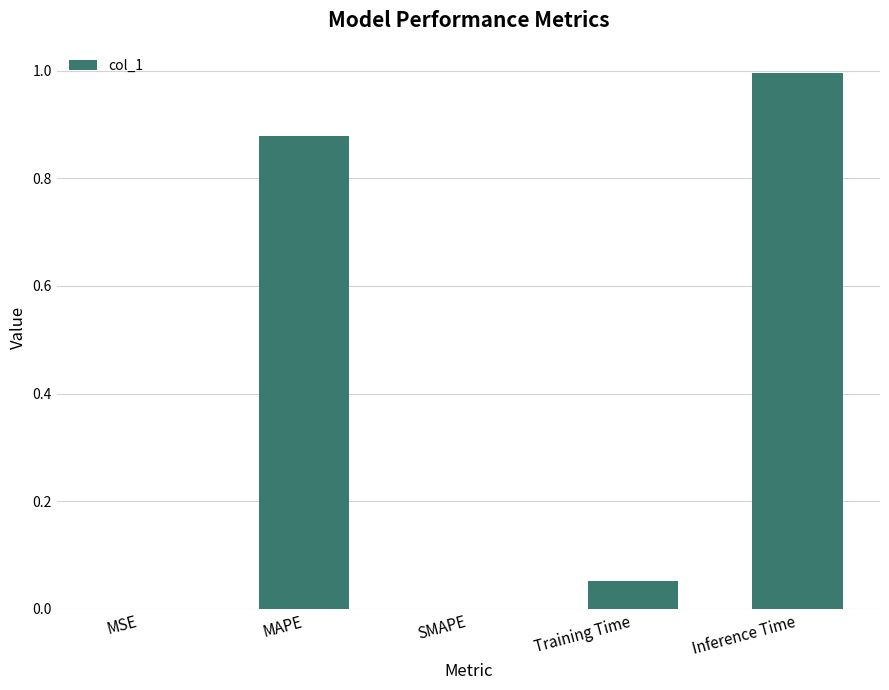

Are the bars horizontal?

No